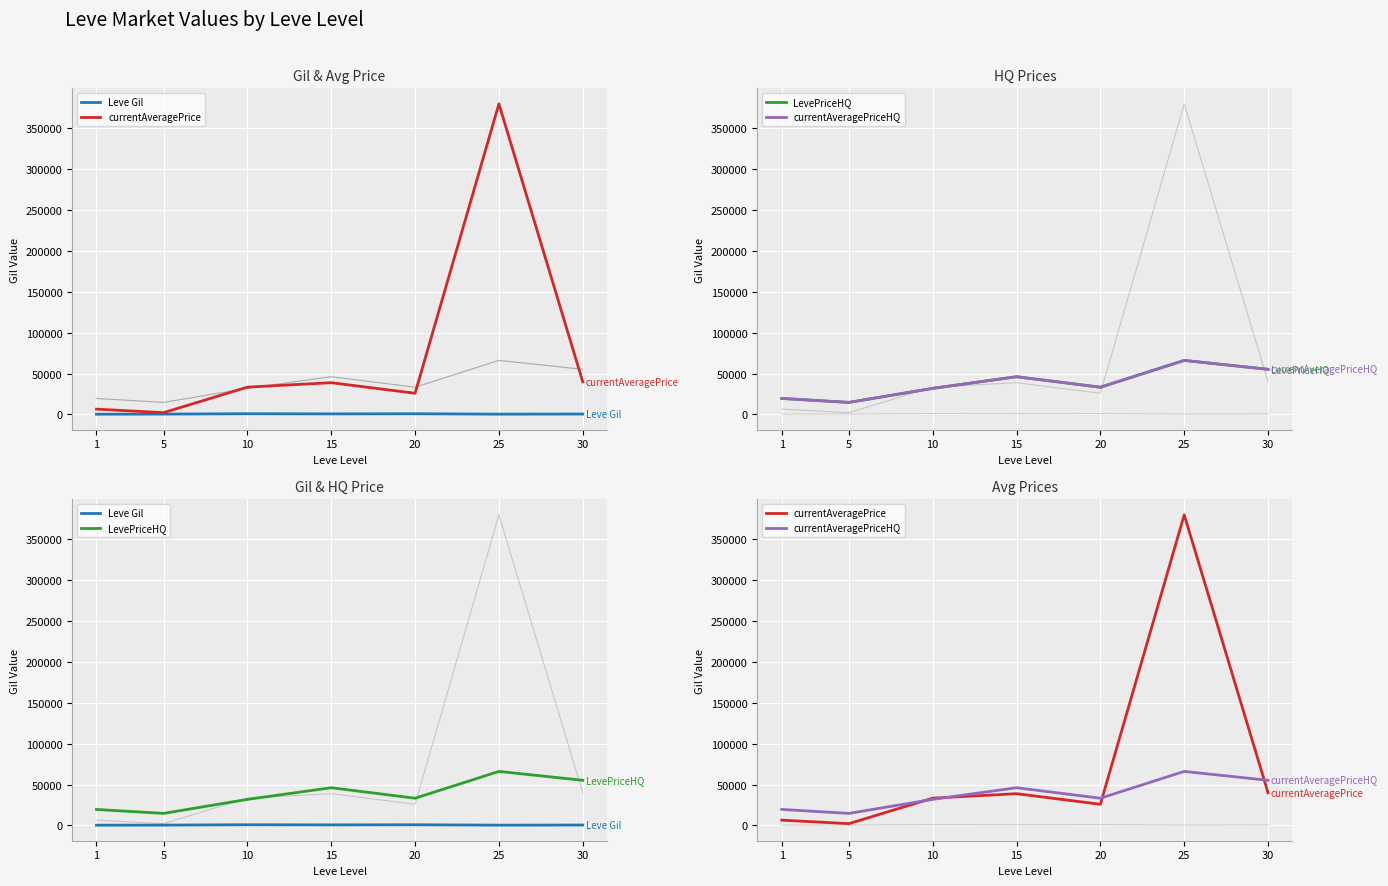

Where is the first local minimum for currentAveragePriceHQ?

5